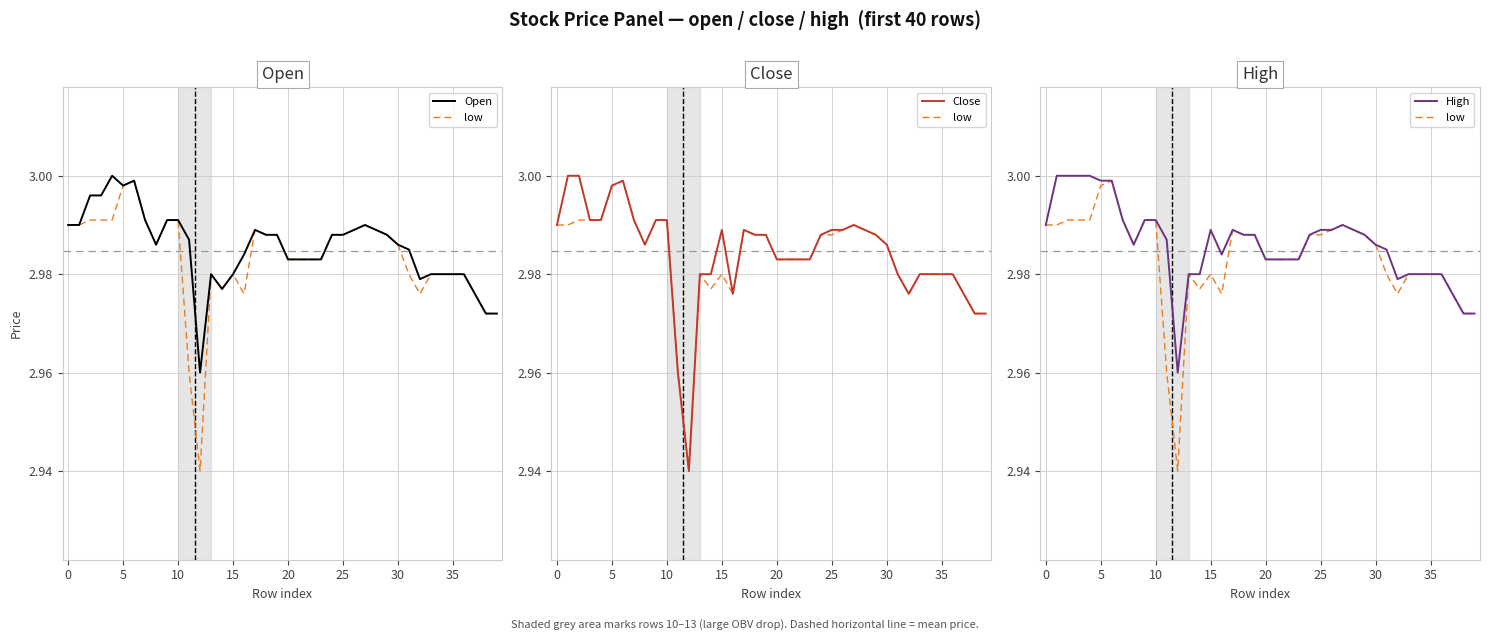

What is the value of the Open point at the 3rd from the left?

3.0